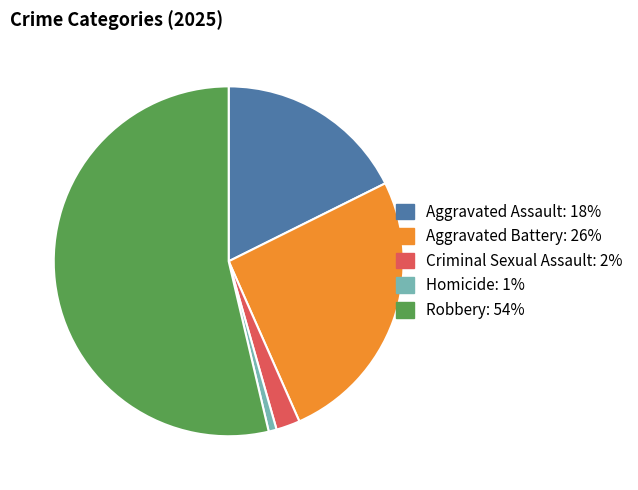

Combined, do Robbery and Aggravated Assault account for over 50%?

Yes